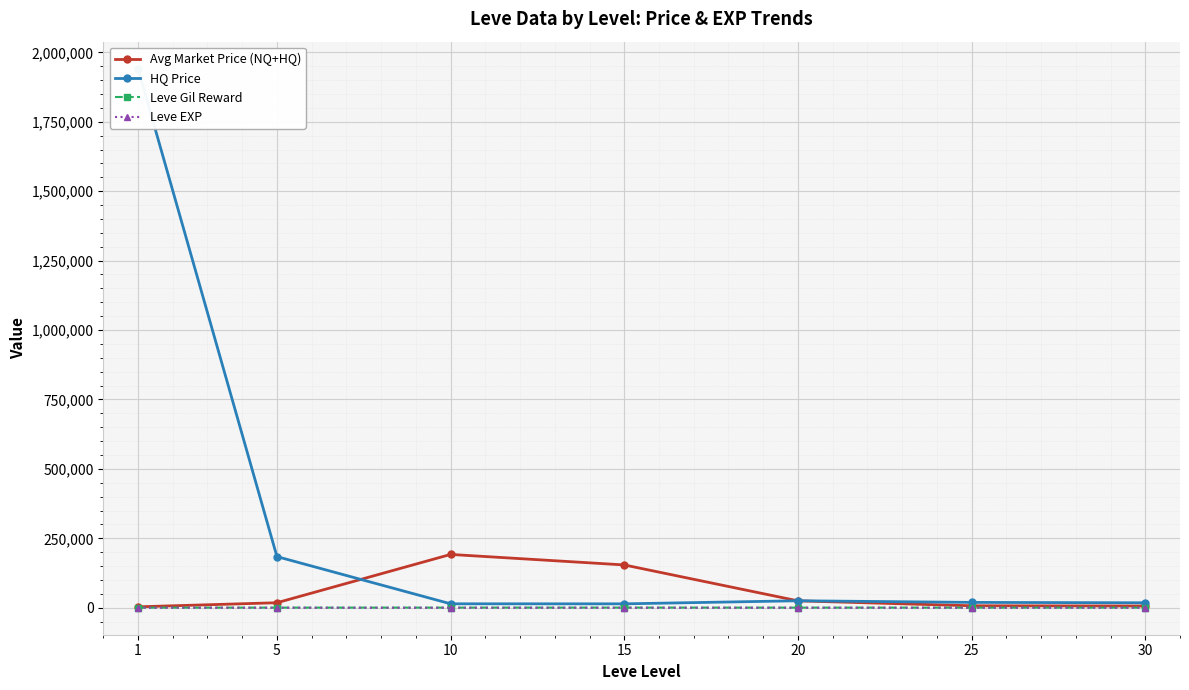

Which category has the lowest value in the HQ Price series?

15